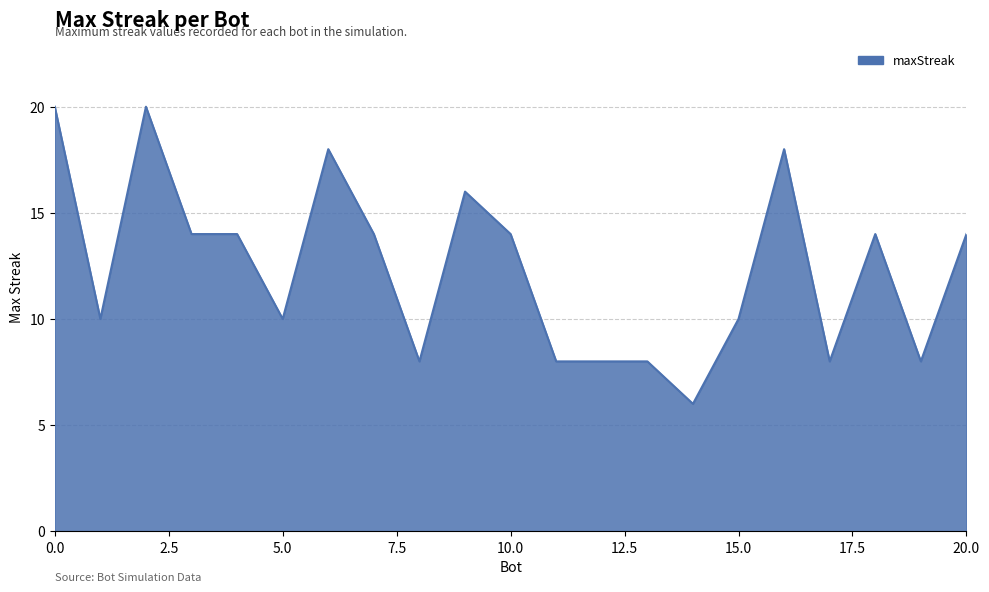

How many values are below 14?

10